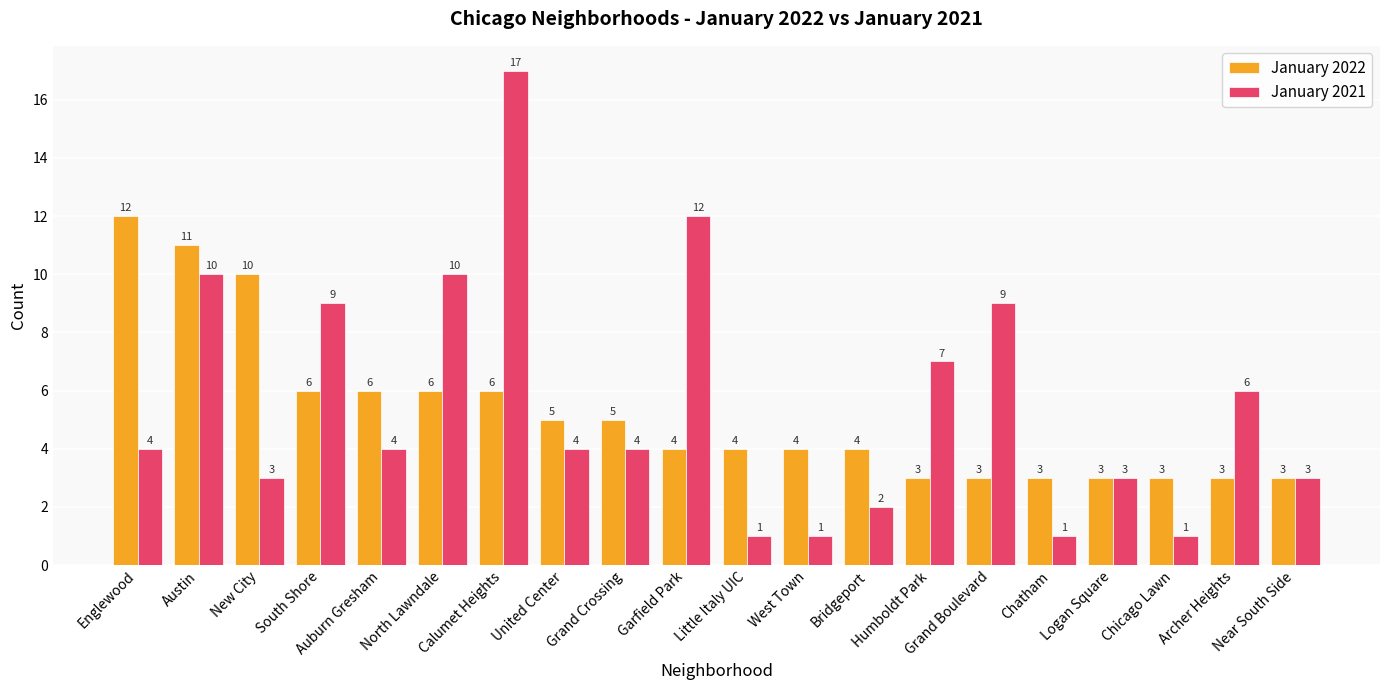

True or false: January 2021 has a value of 5 at Logan Square.

False